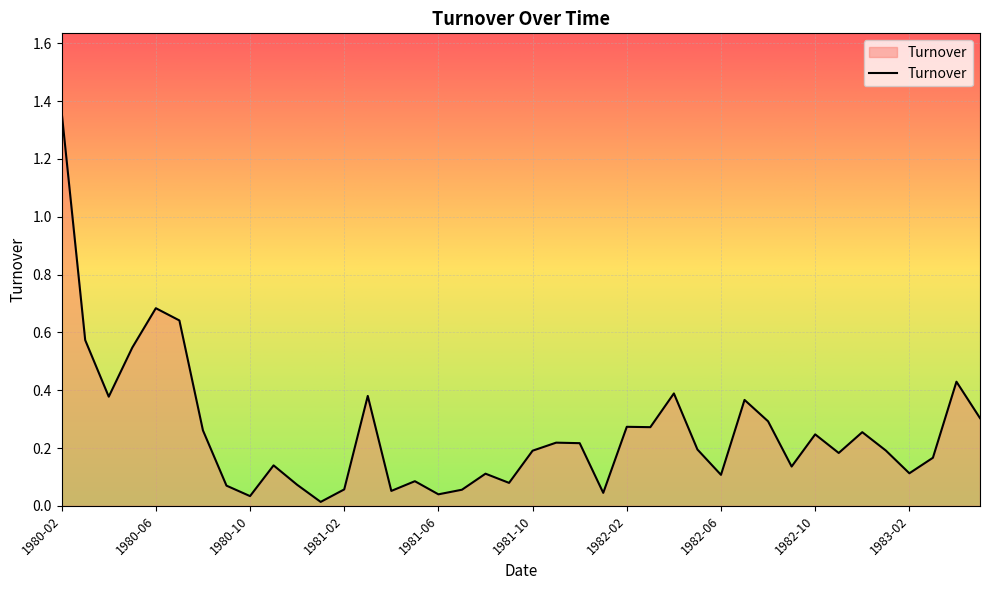

True or false: the data has more than 0 interior local peaks.

True